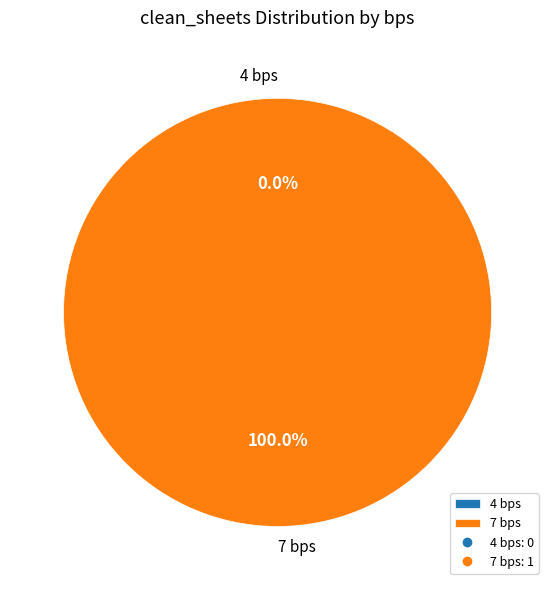

The 4 bps slice represents 5% of the pie. True or false?

False